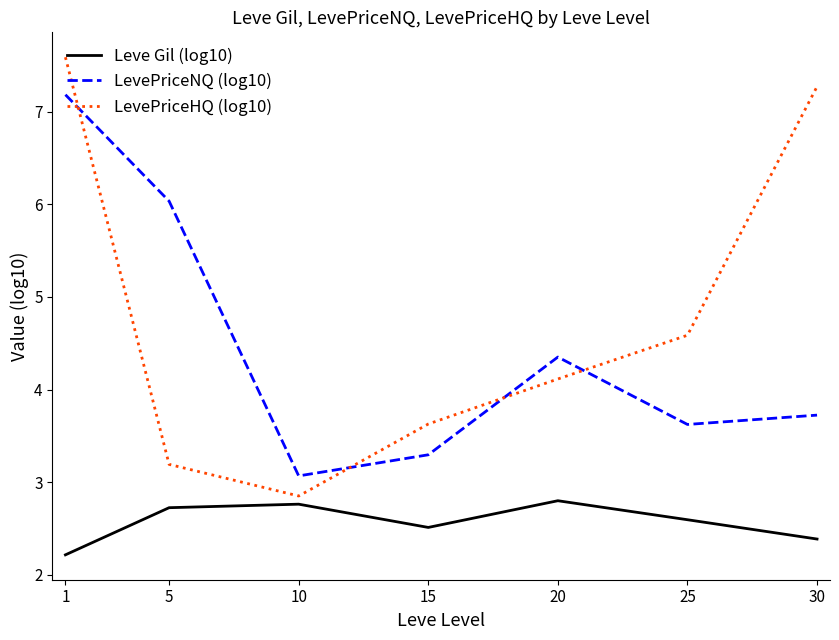

Which label corresponds to the largest value in the chart?

1